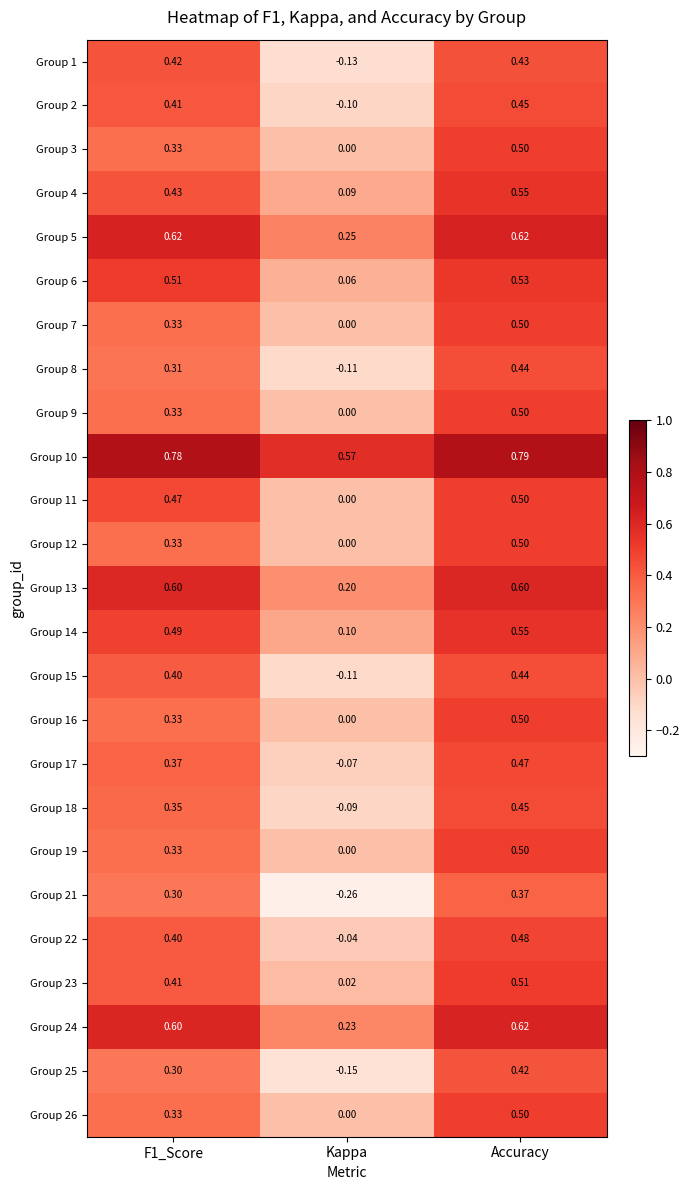

Which series has the largest total across all categories?

Group 10